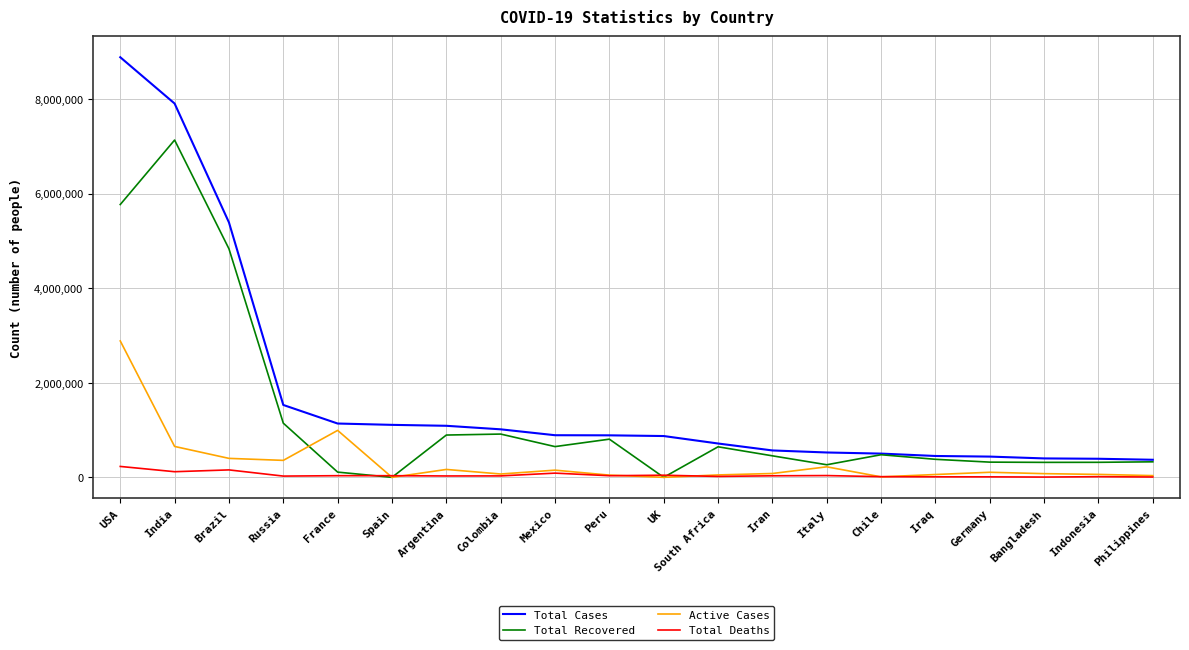

What is the minimum value for Total Deaths?

5818